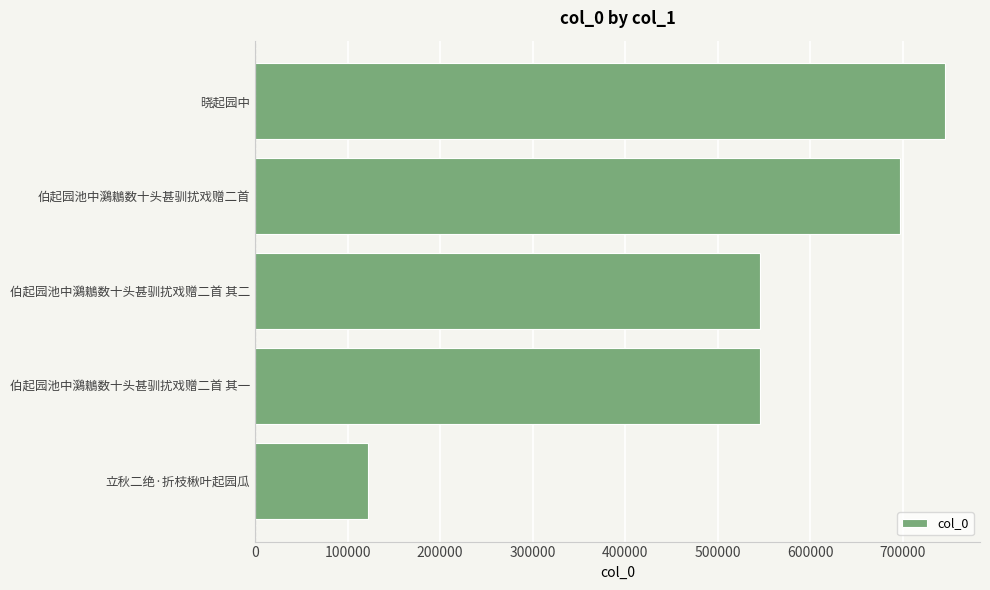

Which label corresponds to the largest value in the chart?

晓起园中